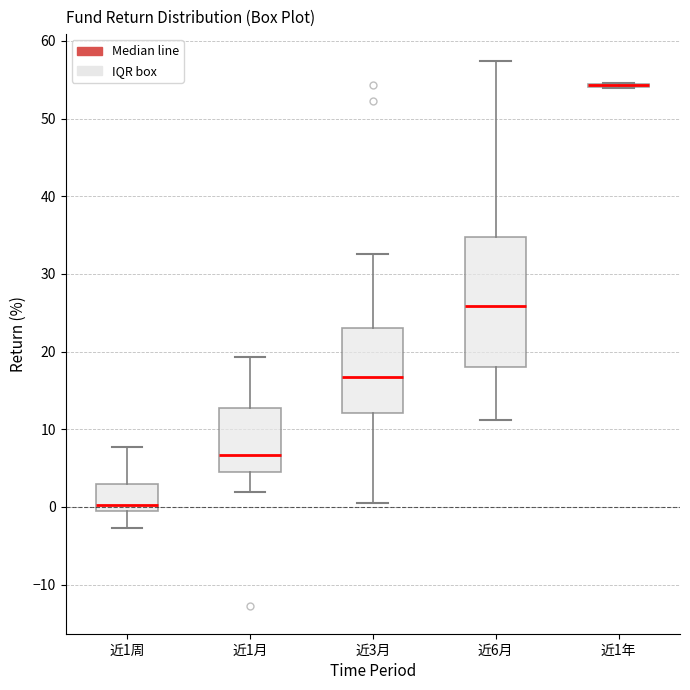

Reading left to right, read every box against the y-axis: the position of its median line, the range the box covers, and the ends of its whiskers. The values are not printed on the chart, so give them approximately, as read against the axis.

近1周: median 0, box -1 to 3, whiskers -3 to 8
近1月: median 7, box 4 to 13, whiskers 2 to 19
近3月: median 17, box 12 to 23, whiskers 1 to 33
近6月: median 26, box 18 to 35, whiskers 11 to 57
近1年: box collapsed to a line at 54, whiskers 54 to 55